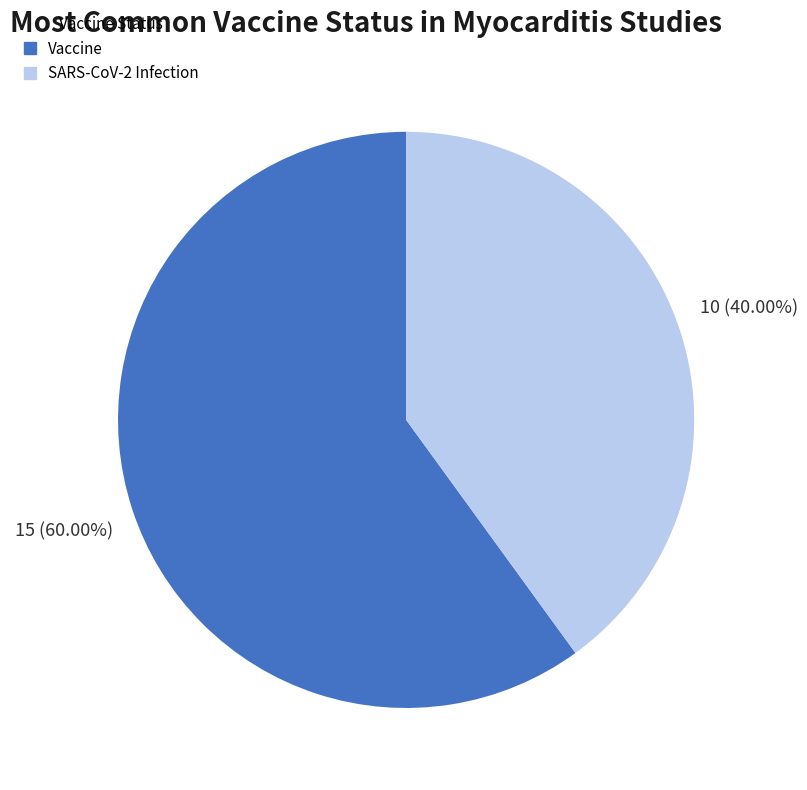

Does Vaccine account for over 50% of the chart?

Yes